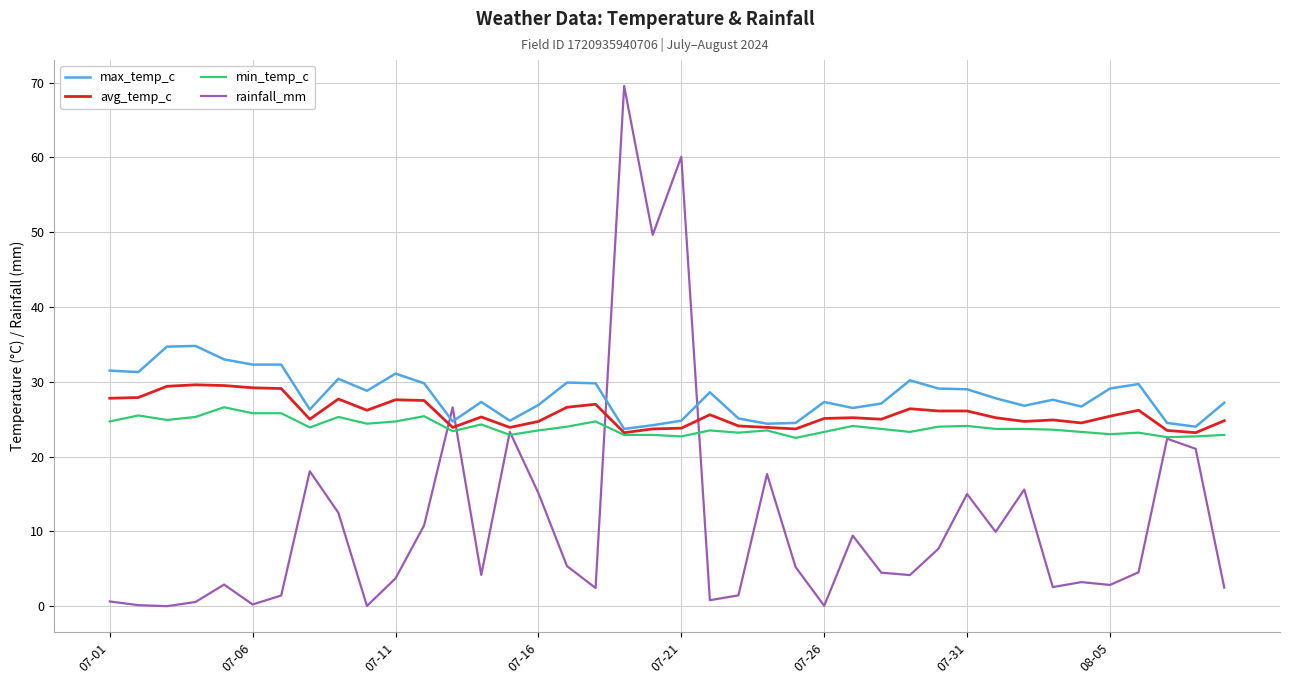

Which series has the widest spread of values?

rainfall_mm